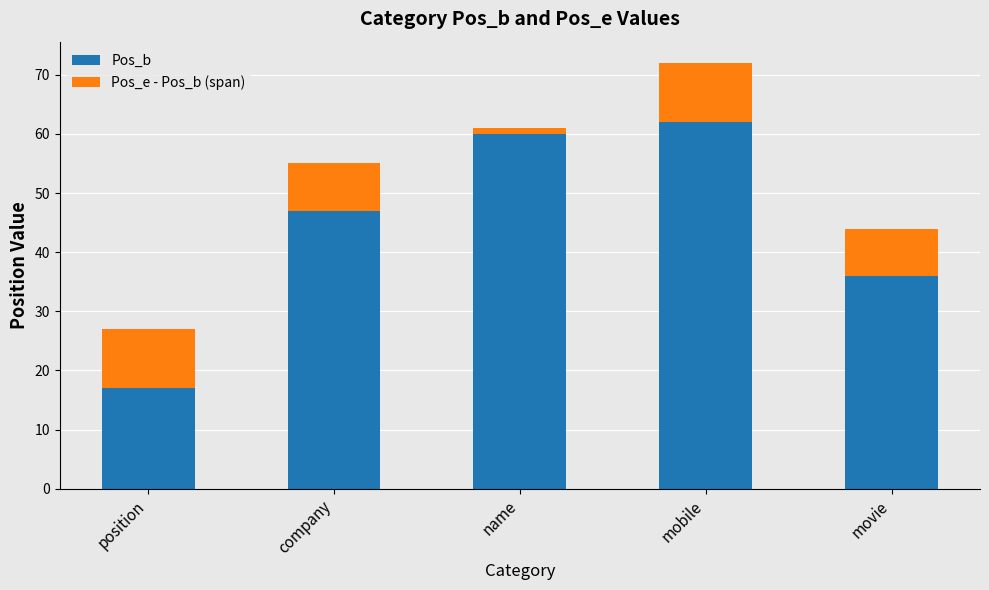

Reading left to right, transcribe the values for Pos_b.

position=17	company=47	name=60	mobile=62	movie=36